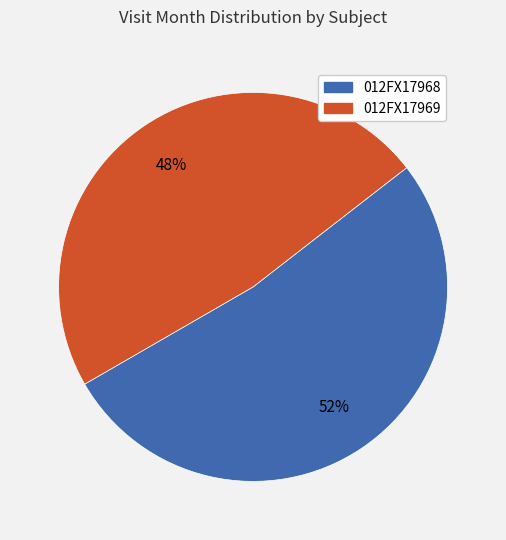

Is 012FX17968 the majority of the pie?

Yes